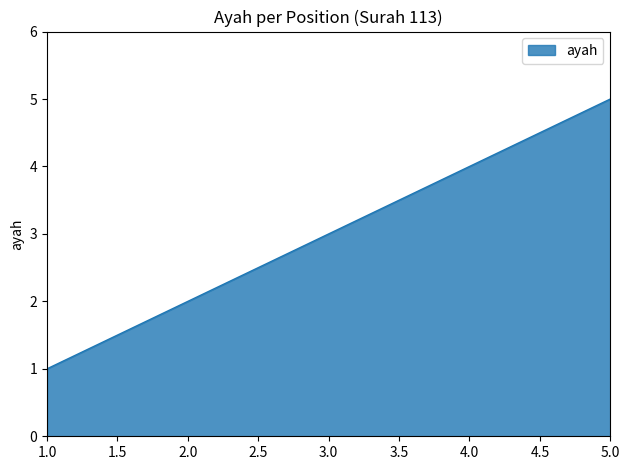

What is the sum of all values?

15